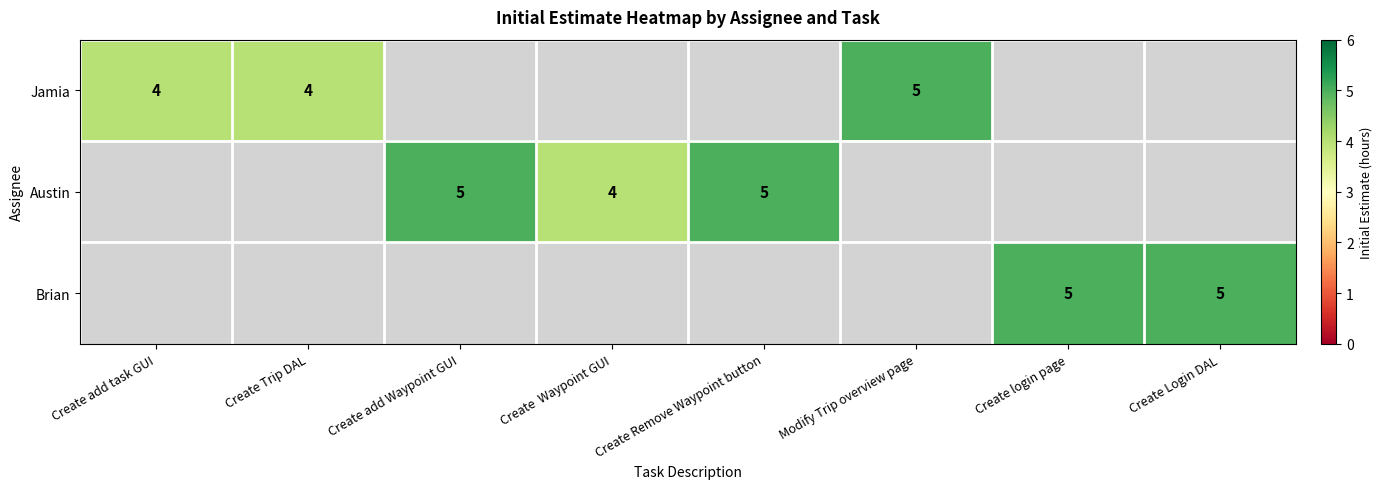

Is it true that Brian equals 5 at Create login page?

True